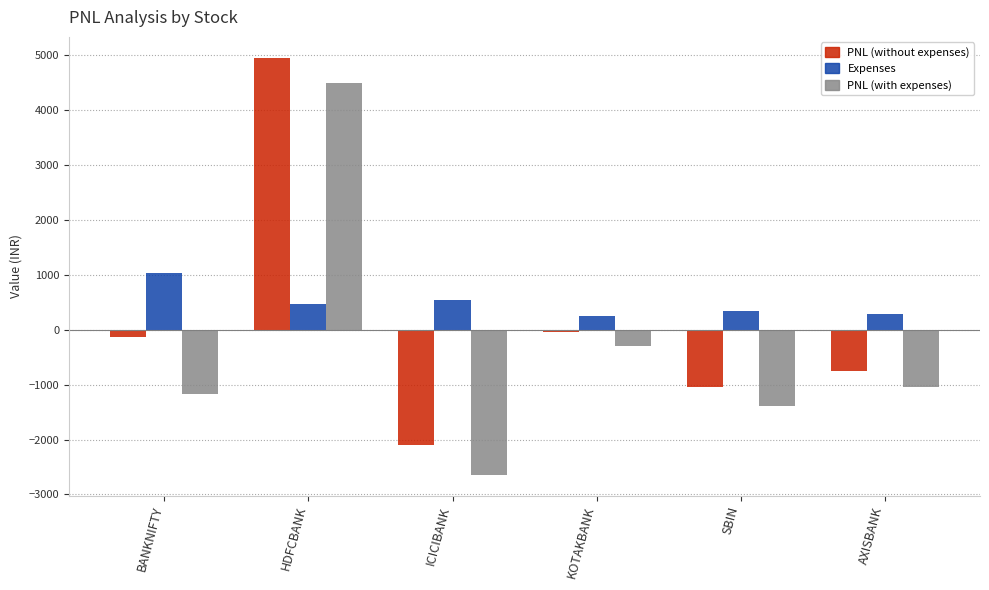

How many data points in PNL (with expenses) are less than -1041?

4